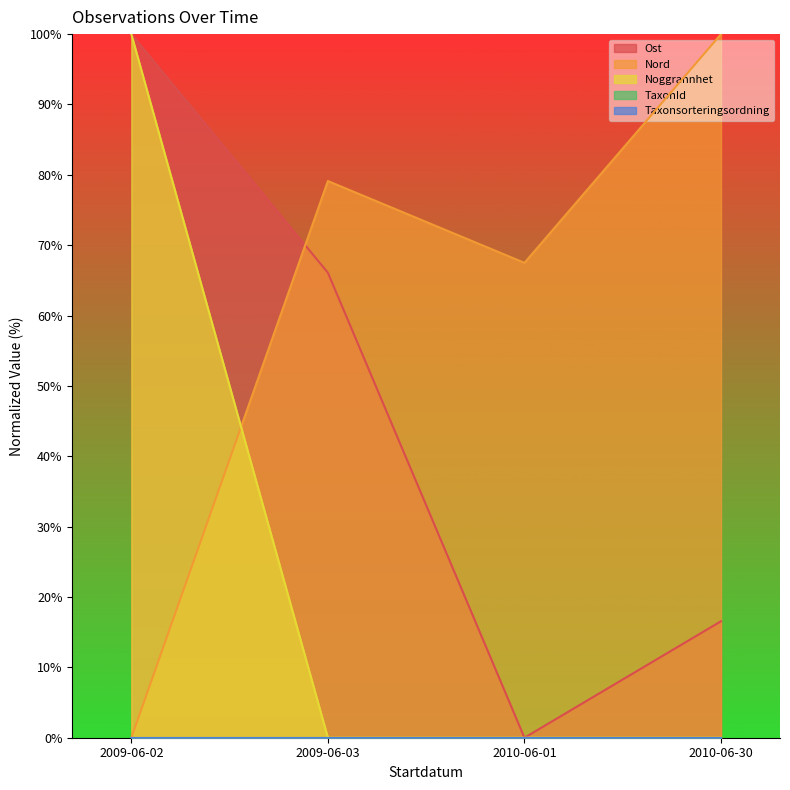

Which series has the widest spread of values?

Ost